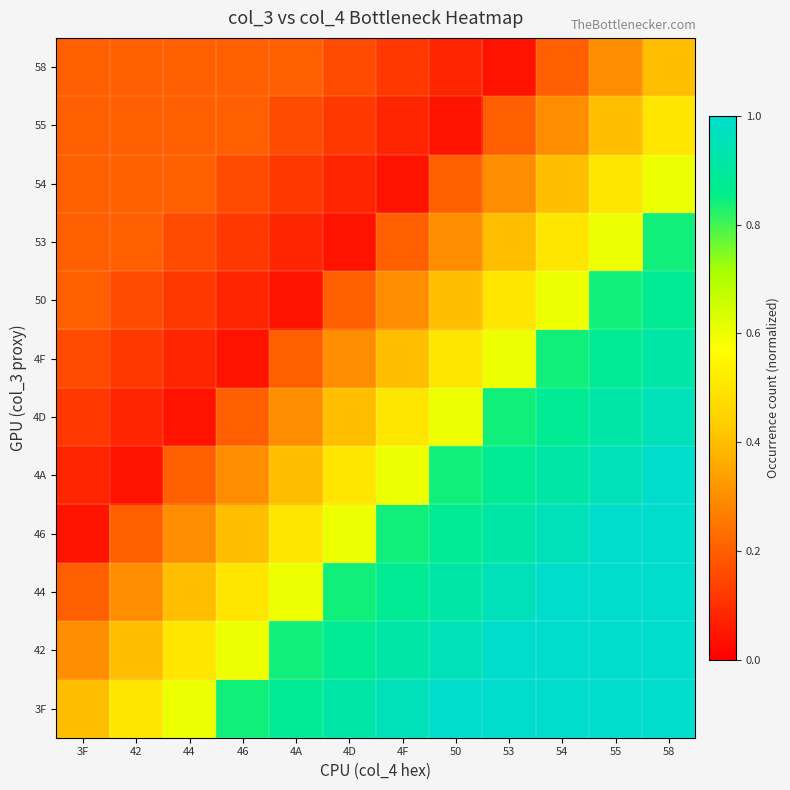

At which category is the sum across all series the highest?

58